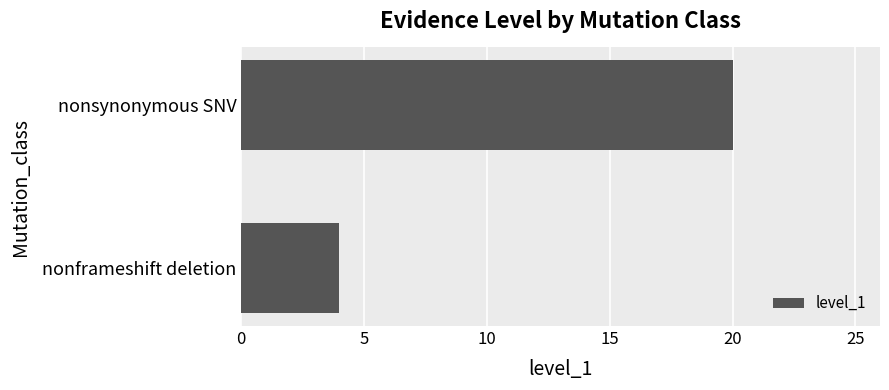

Between nonsynonymous SNV and nonframeshift deletion, which is larger?

nonsynonymous SNV